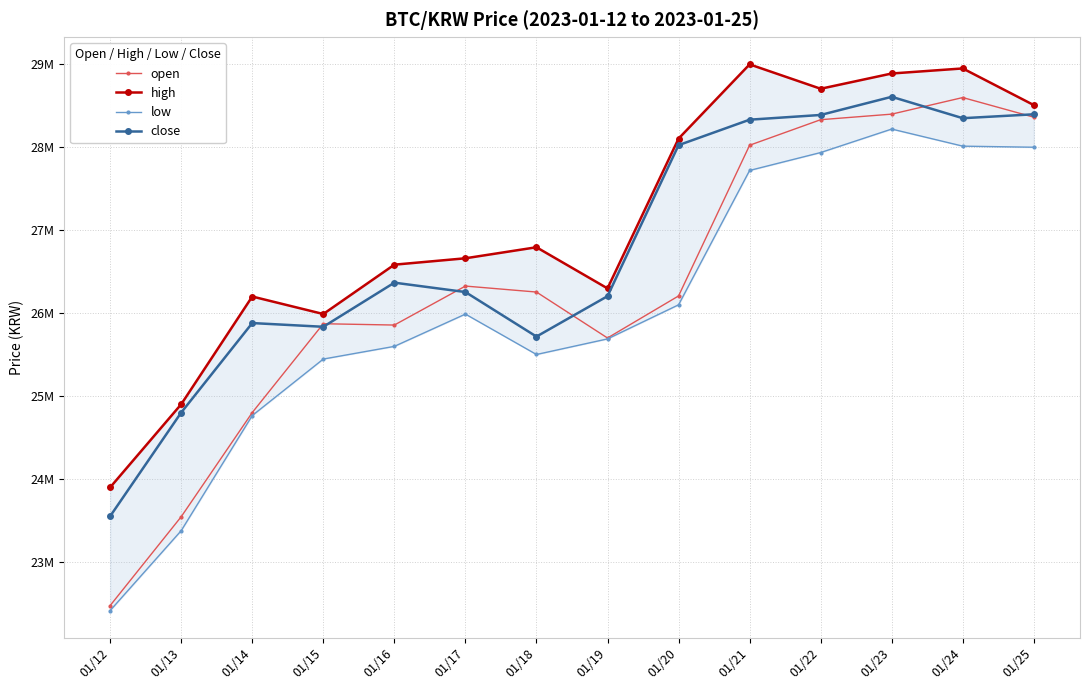

What is the maximum value for high?

29000000